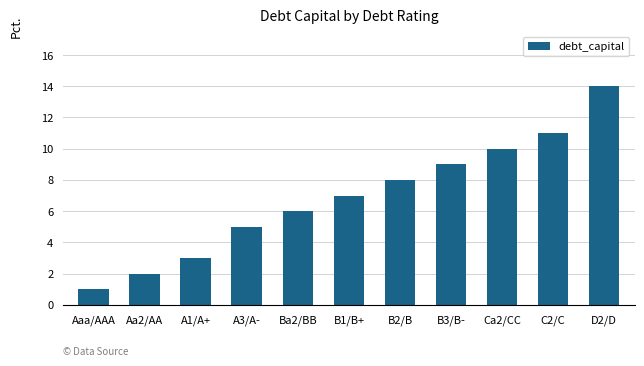

The chart shows a value of 5.0 at A3/A-. True or false?

True